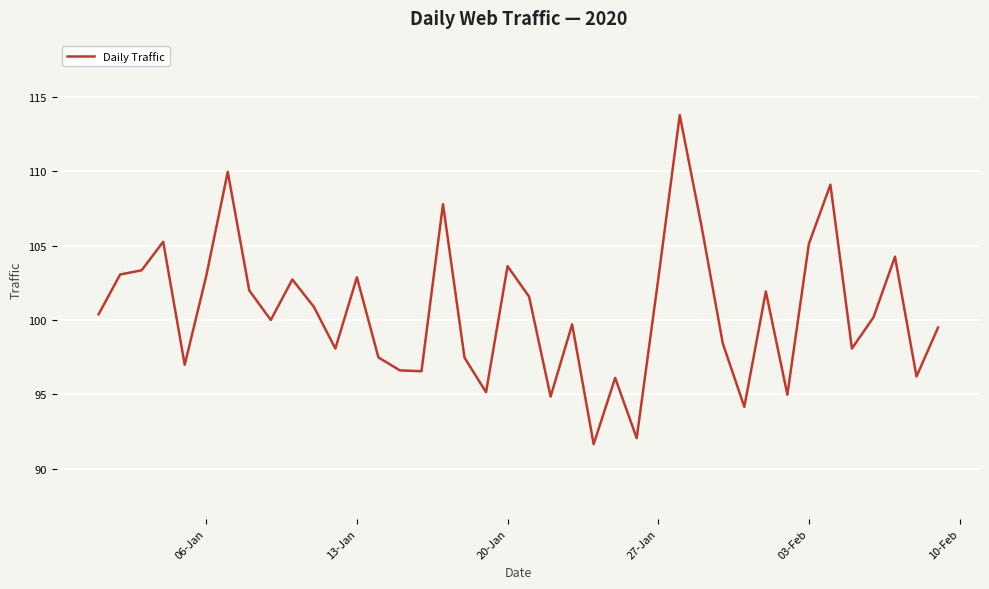

What is the difference between the maximum and minimum values?

22.1